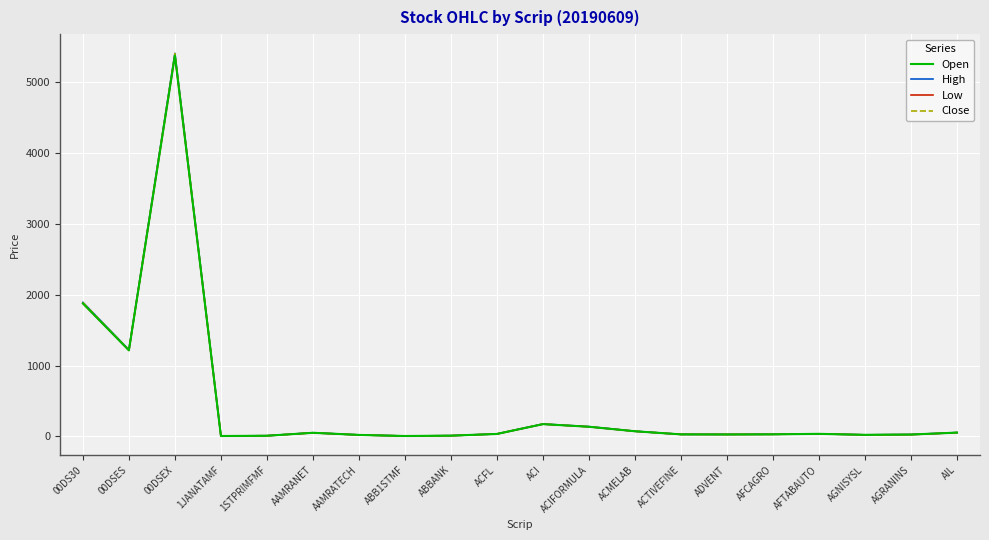

True or false: High has a value of 35.1 at AFTABAUTO.

True